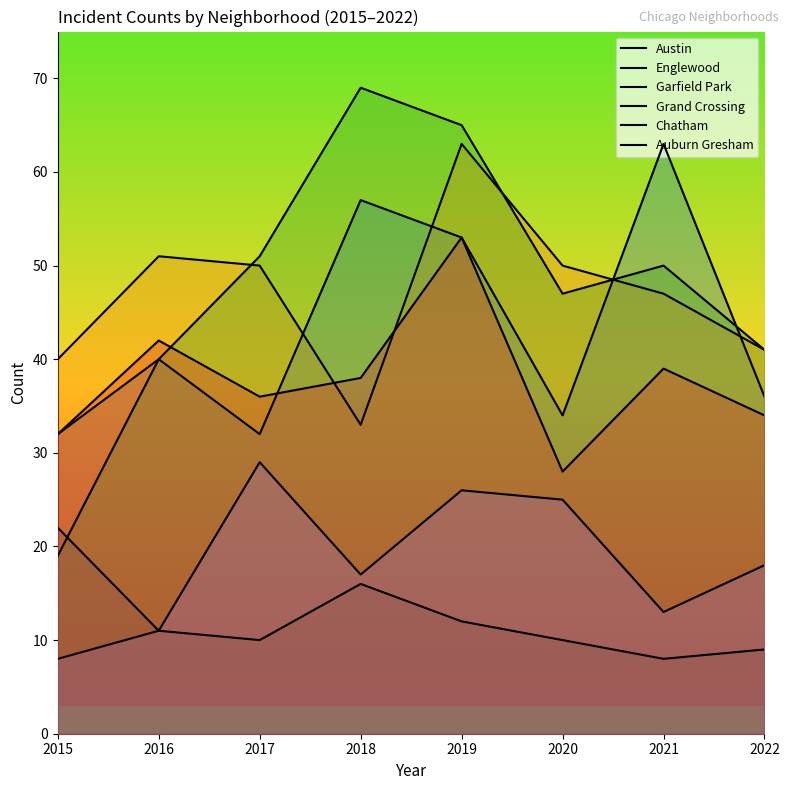

What are all the series names shown in the legend?

Austin, Englewood, Garfield Park, Grand Crossing, Chatham, Auburn Gresham